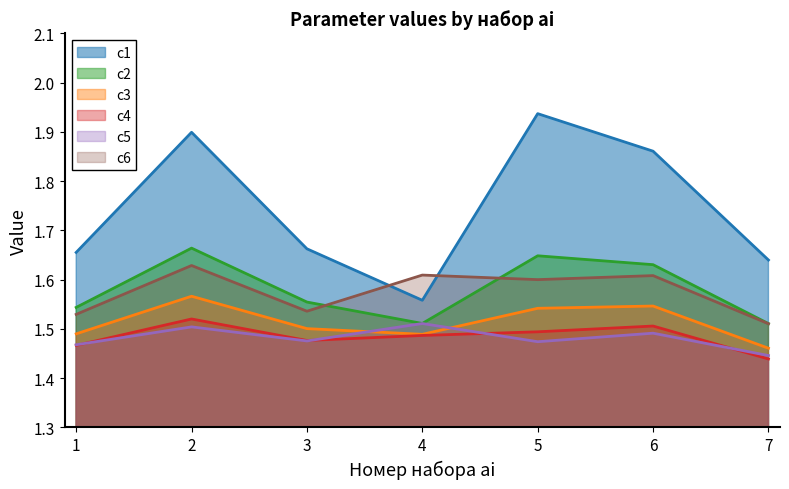

What is the average value of the c4 series?

1.5